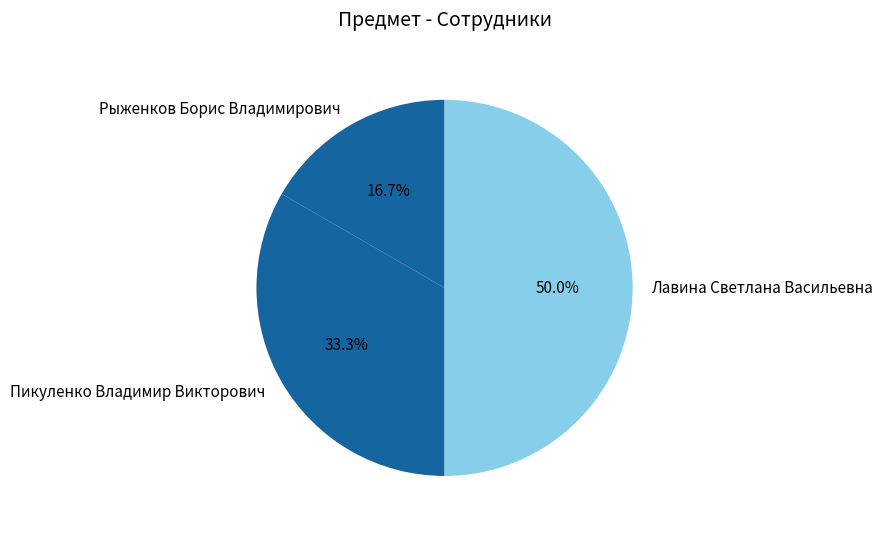

What is the ratio of the value at Лавина Светлана Васильевна to the value at Пикуленко Владимир Викторович?

1.5